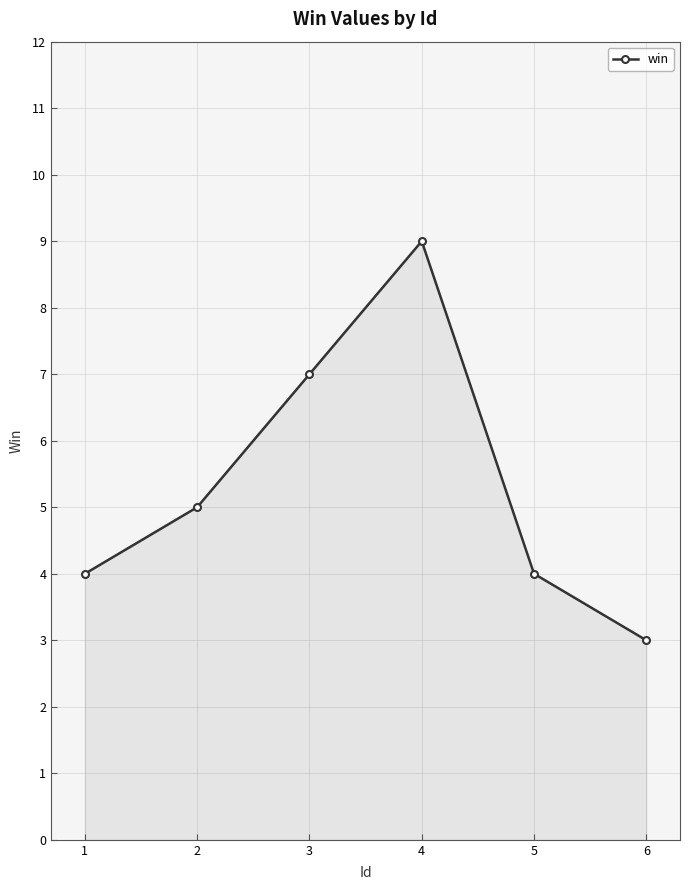

What is the change in value from 3 to 6?

-4